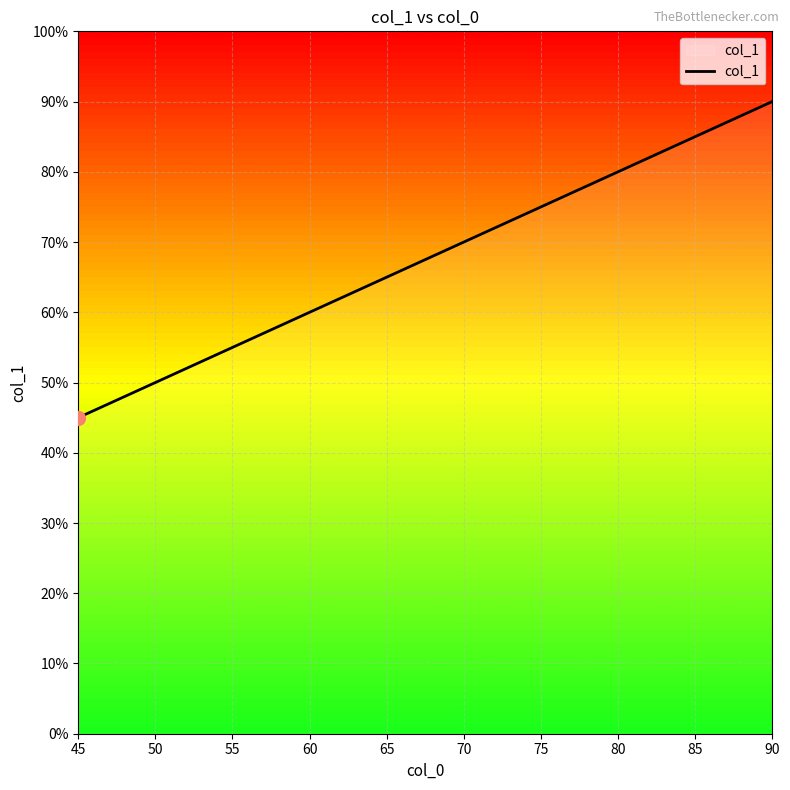

What is the difference between the second highest and minimum values?

16.0